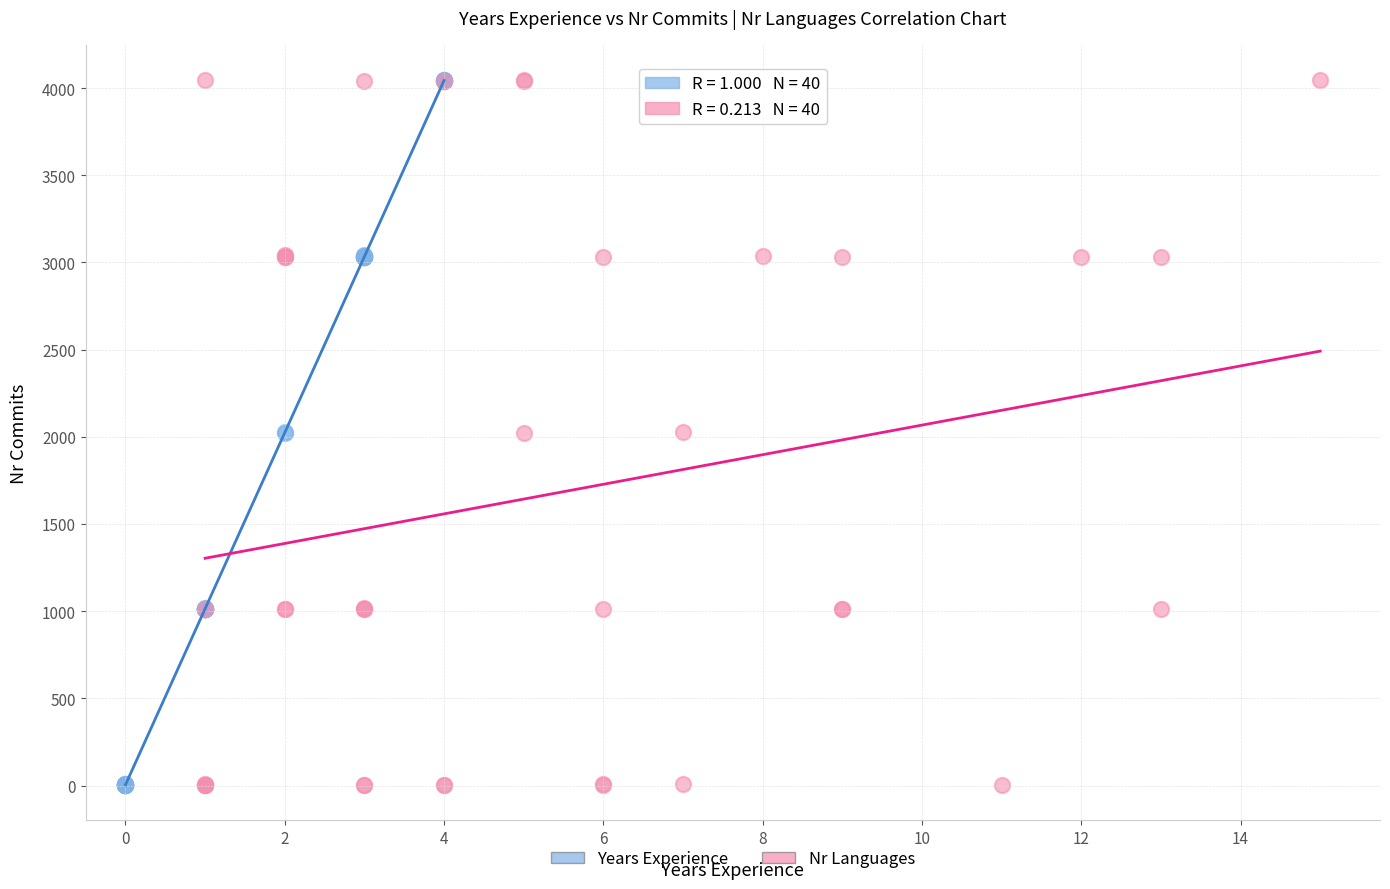

What are all the series names shown in the legend?

Years Experience, Nr Languages